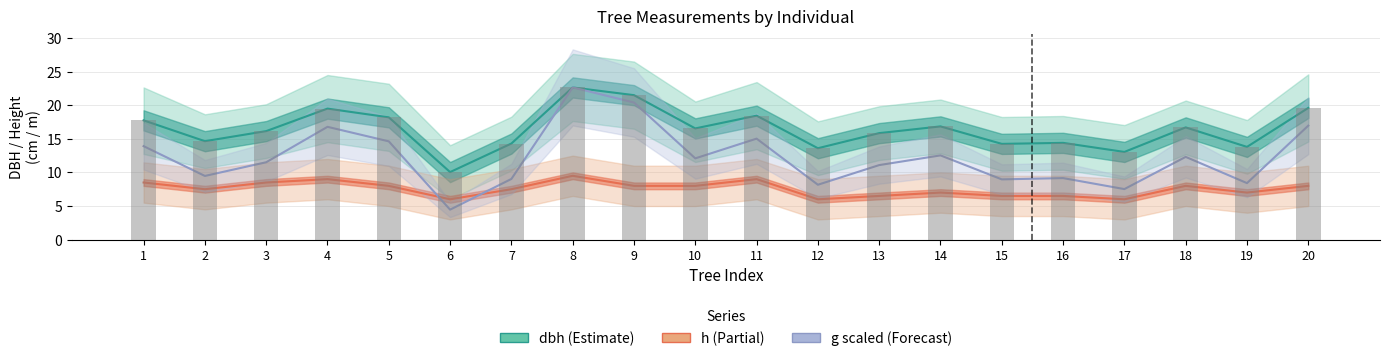

Which series changed the most between 14 and 16?

g (scaled)